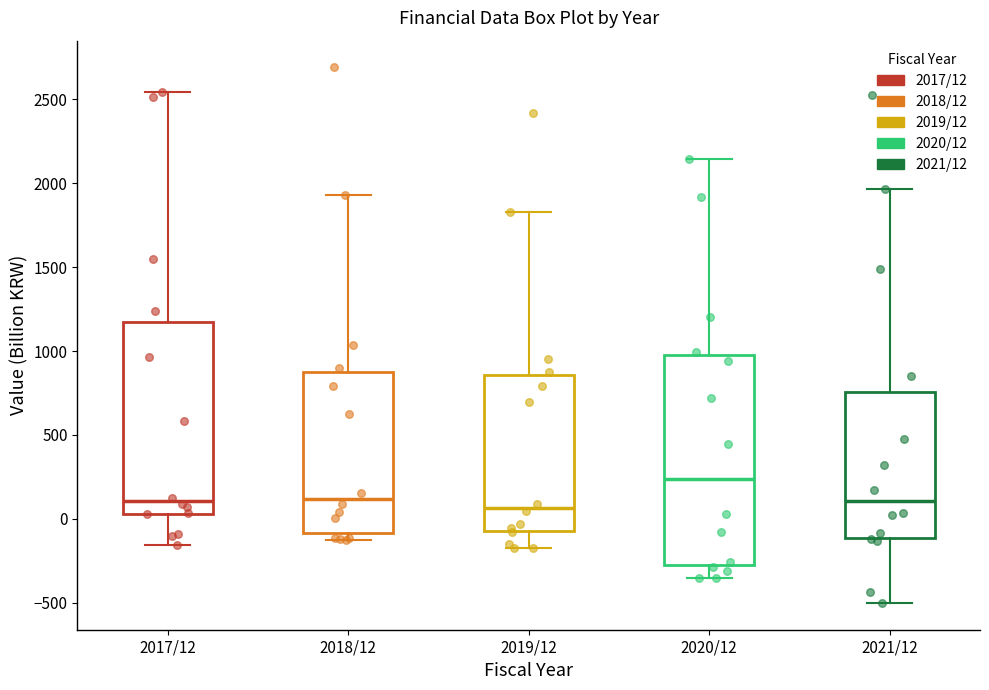

Comparing the boxes themselves (not the whiskers), which one is the tallest?

2020/12